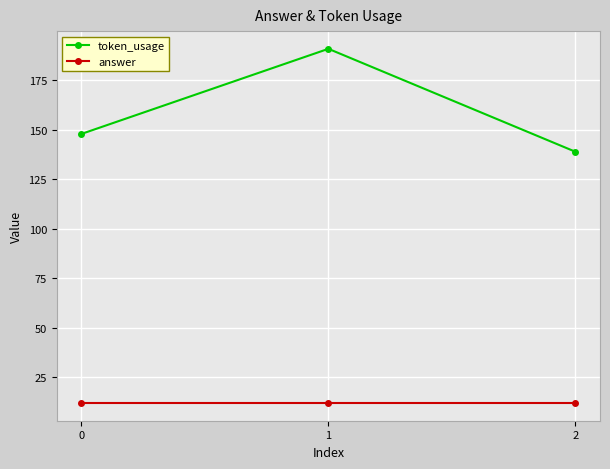

List the series in order of their overall mean, highest first.

token_usage, answer